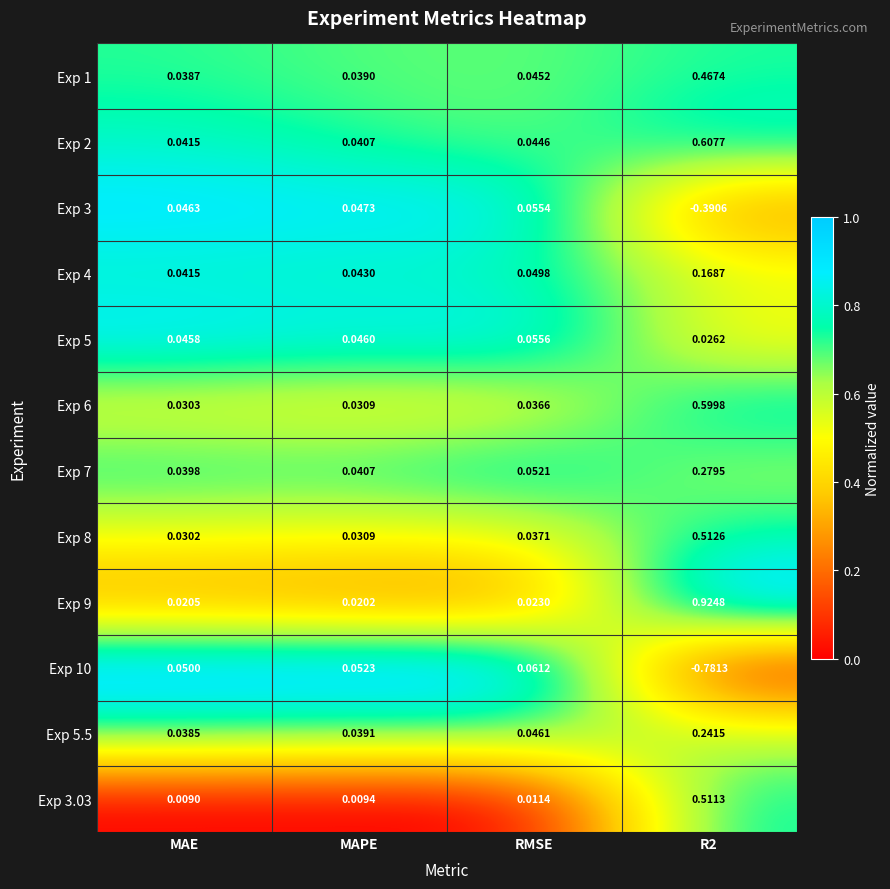

At R2, list the series in order from largest to smallest.

Exp 9, Exp 2, Exp 6, Exp 8, Exp 3.03, Exp 1, Exp 7, Exp 5.5, Exp 4, Exp 5, Exp 3, Exp 10